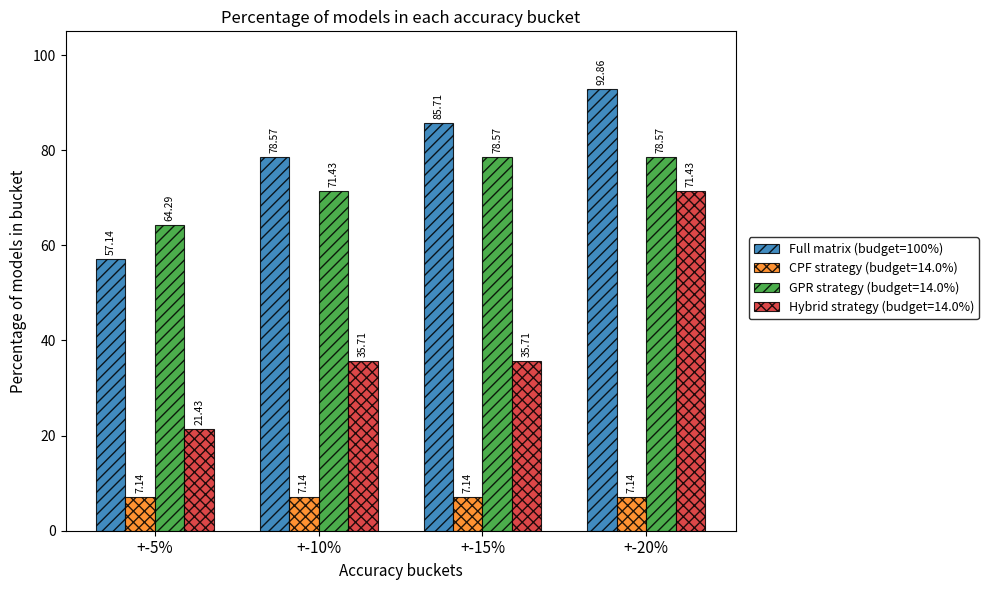

How many bars are there in total?

16